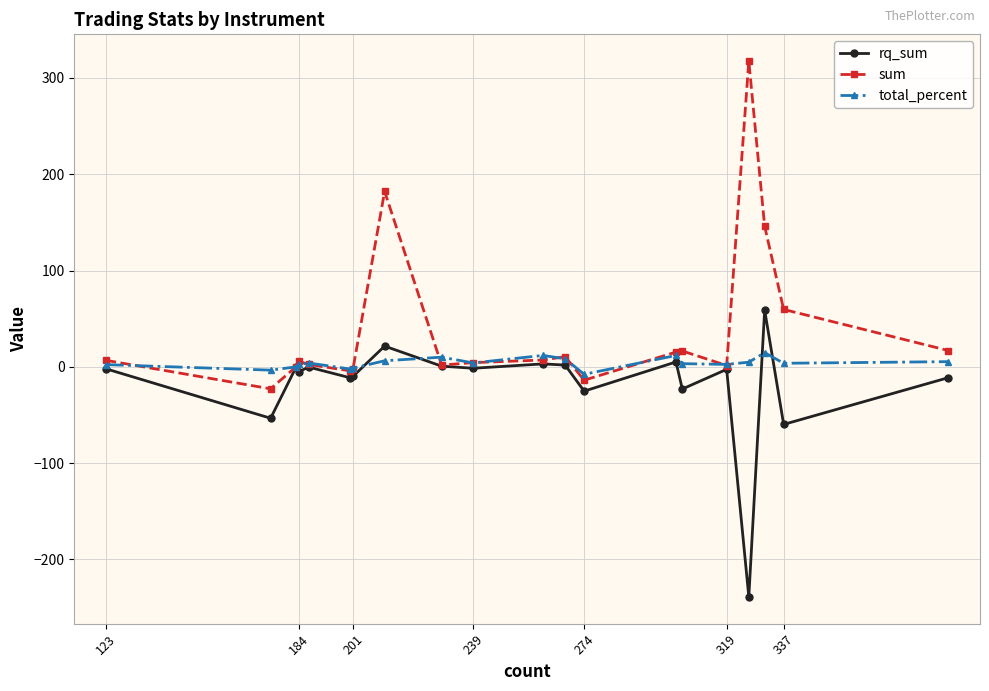

Which series has the largest range (max minus min)?

sum